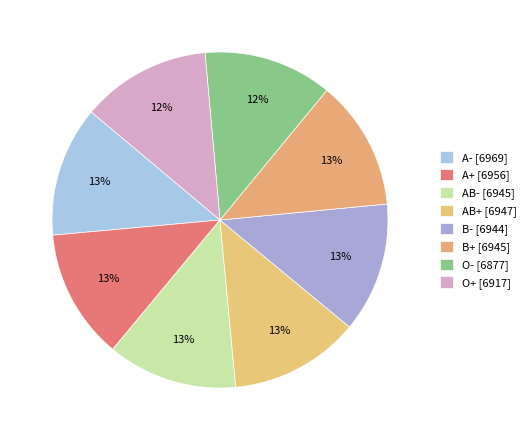

Which slice is the largest?

A-